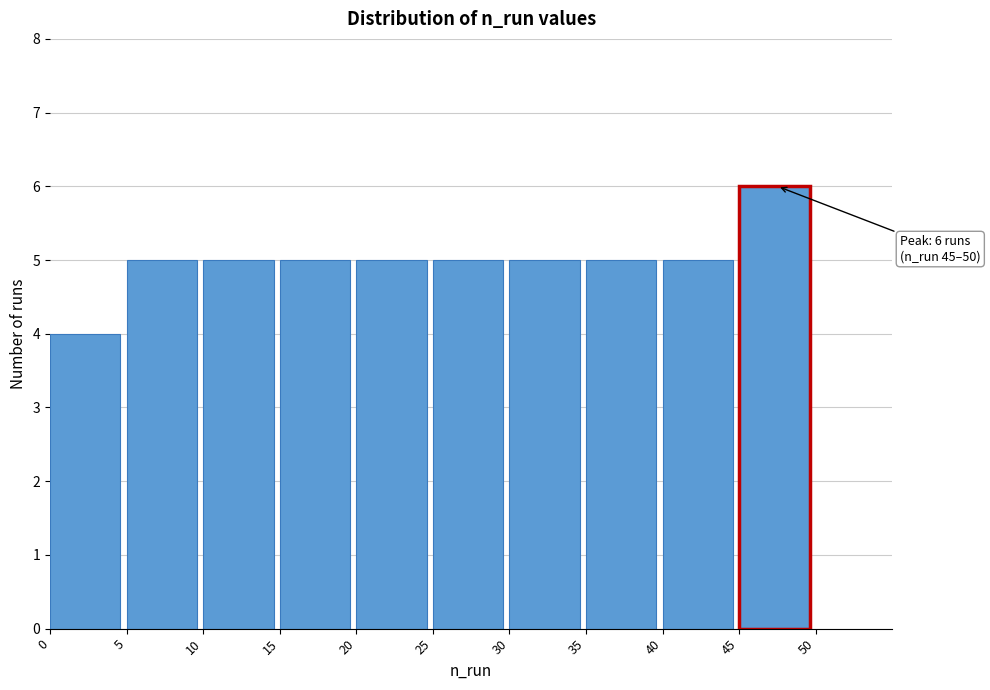

Over which range of the x-axis is the bar tallest?

45 to 50